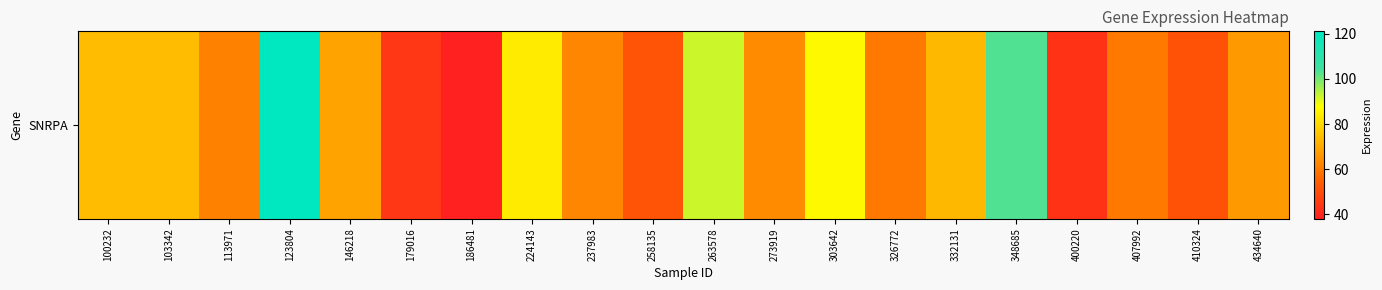

What is the maximum value shown in the chart?

121.1